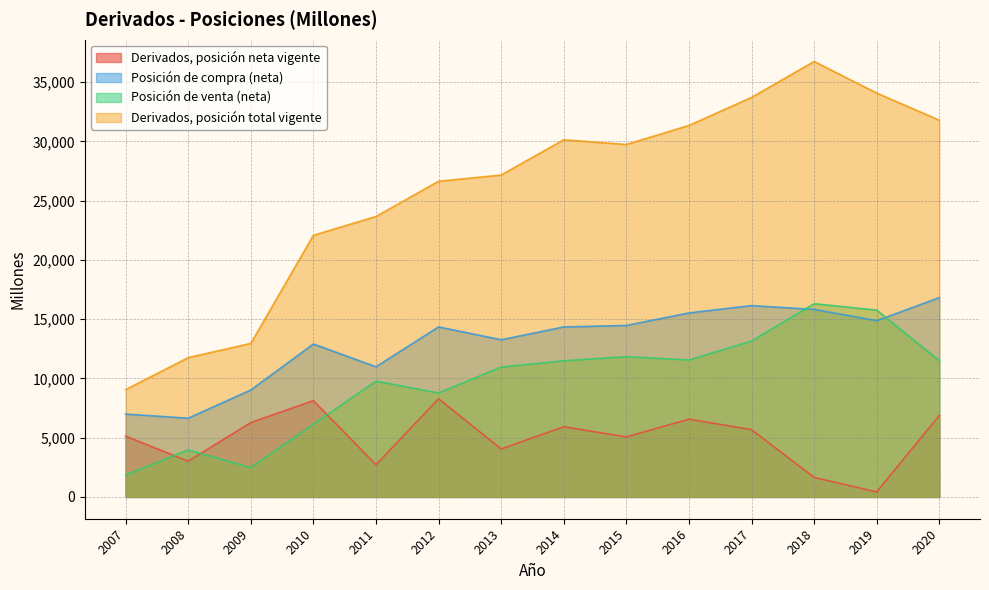

Rank the series by their maximum value, from lowest to highest.

Derivados, posición neta vigente, Posición de venta (neta), Posición de compra (neta), Derivados, posición total vigente